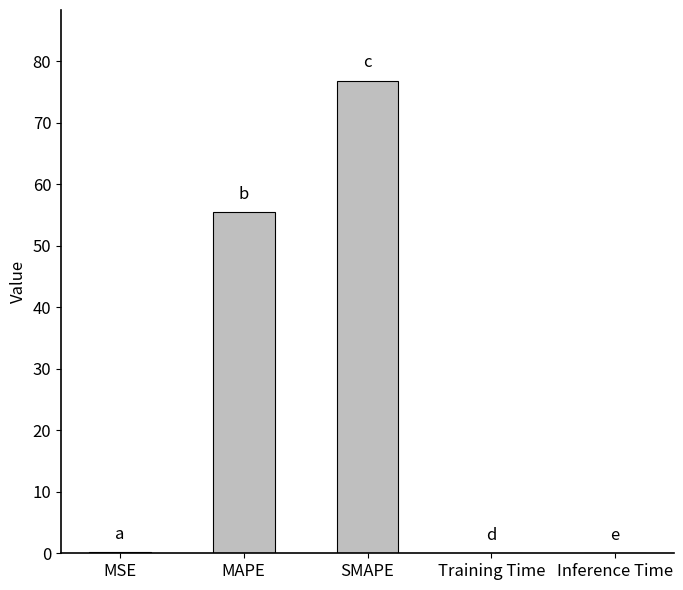

What is the sum of all values?

132.5